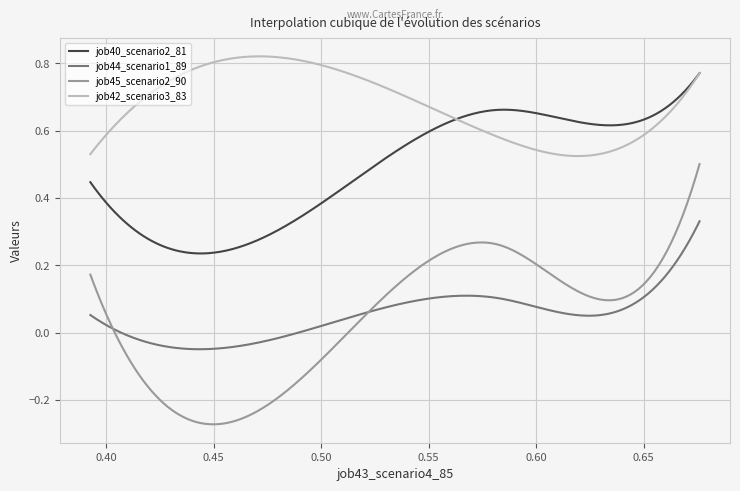

Which series has the widest spread of values?

job45_scenario2_90